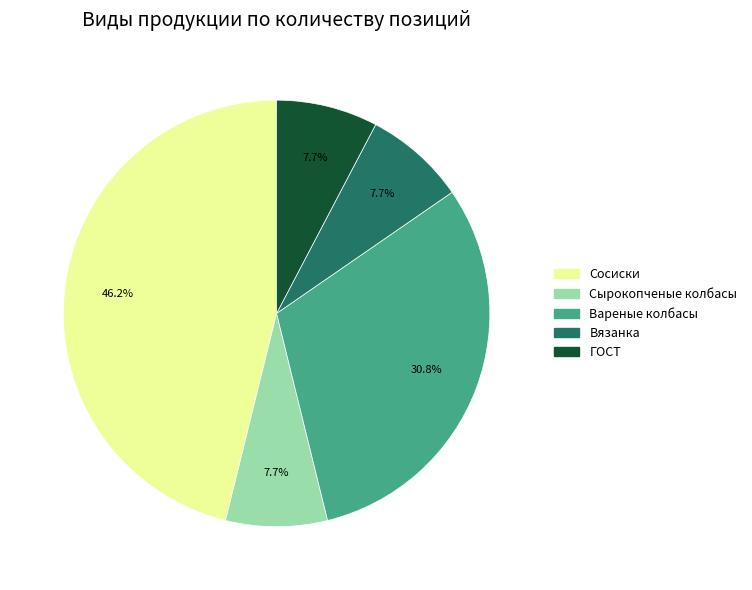

To the nearest percent, what portion does ГОСТ represent?

8%